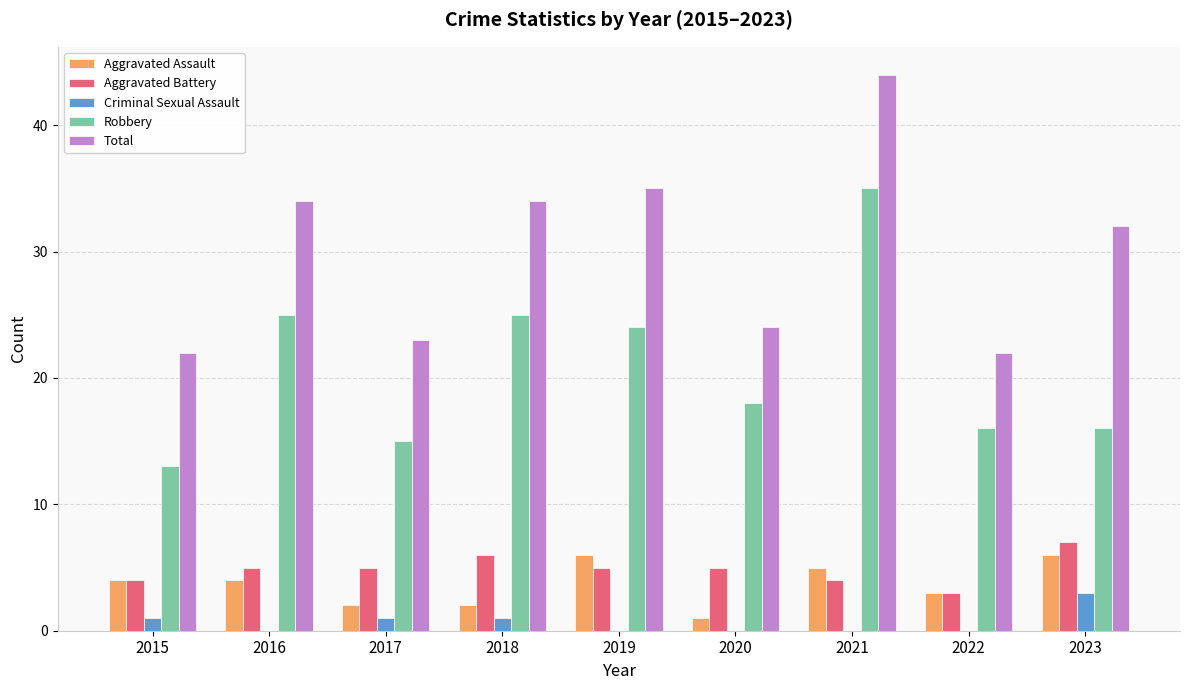

Reading left to right, extract all data points from this chart.

Aggravated Assault: 2015=4	2016=4	2017=2	2018=2	2019=6	2020=1	2021=5	2022=3	2023=6
Aggravated Battery: 2015=4	2016=5	2017=5	2018=6	2019=5	2020=5	2021=4	2022=3	2023=7
Criminal Sexual Assault: 2015=1	2016=0	2017=1	2018=1	2019=0	2020=0	2021=0	2022=0	2023=3
Robbery: 2015=13	2016=25	2017=15	2018=25	2019=24	2020=18	2021=35	2022=16	2023=16
Total: 2015=22	2016=34	2017=23	2018=34	2019=35	2020=24	2021=44	2022=22	2023=32